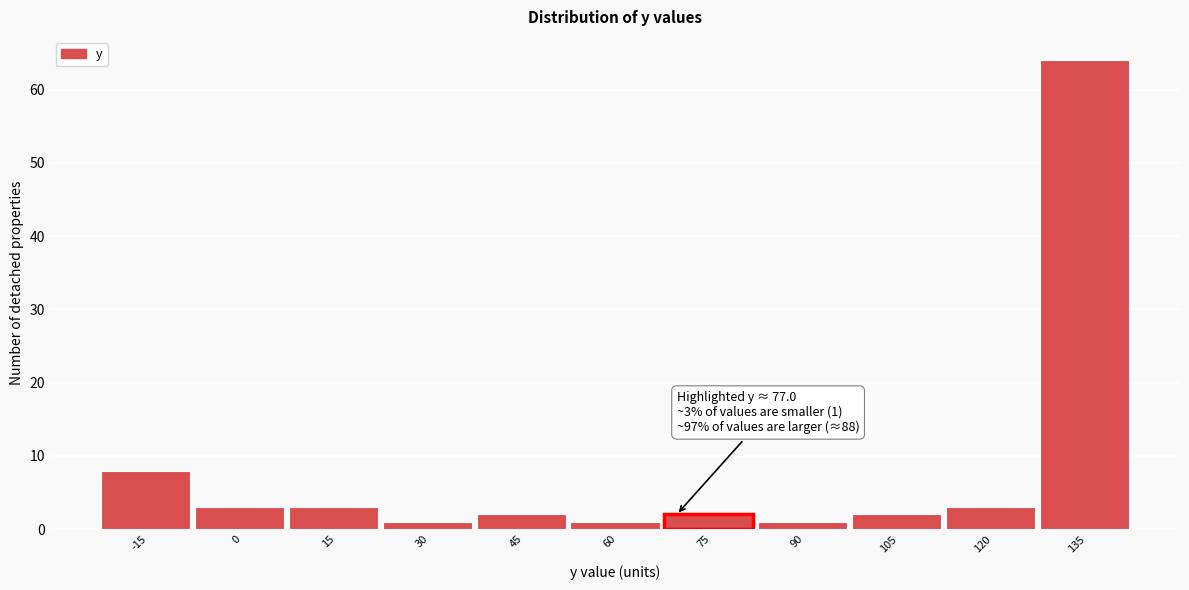

Reading left to right, extract all data points from this chart.

-15=8	0=3	15=3	30=1	45=2	60=1	75=2	90=1	105=2	120=3	135=64